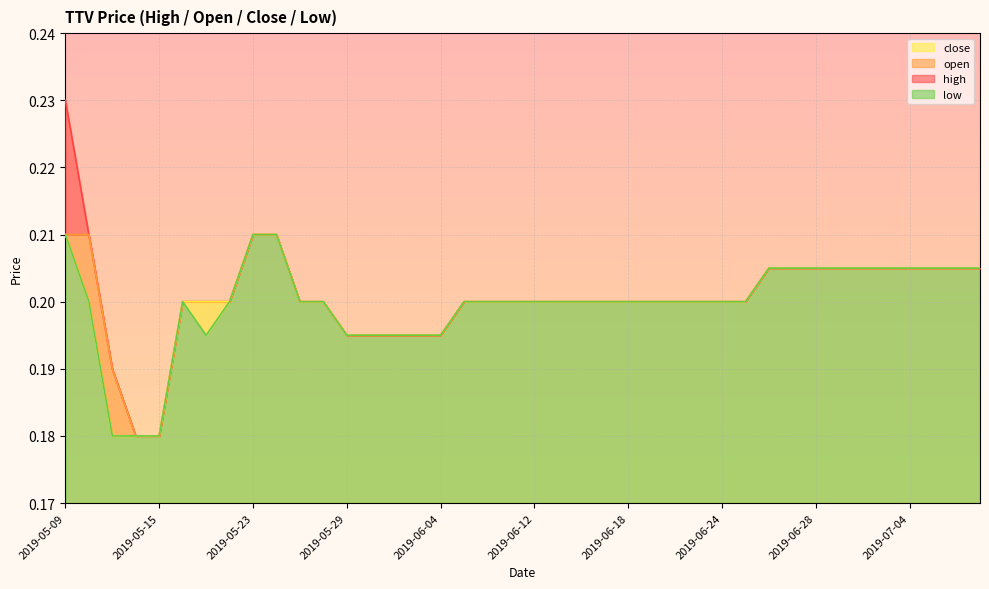

True or false: high and close intersect in this chart.

False